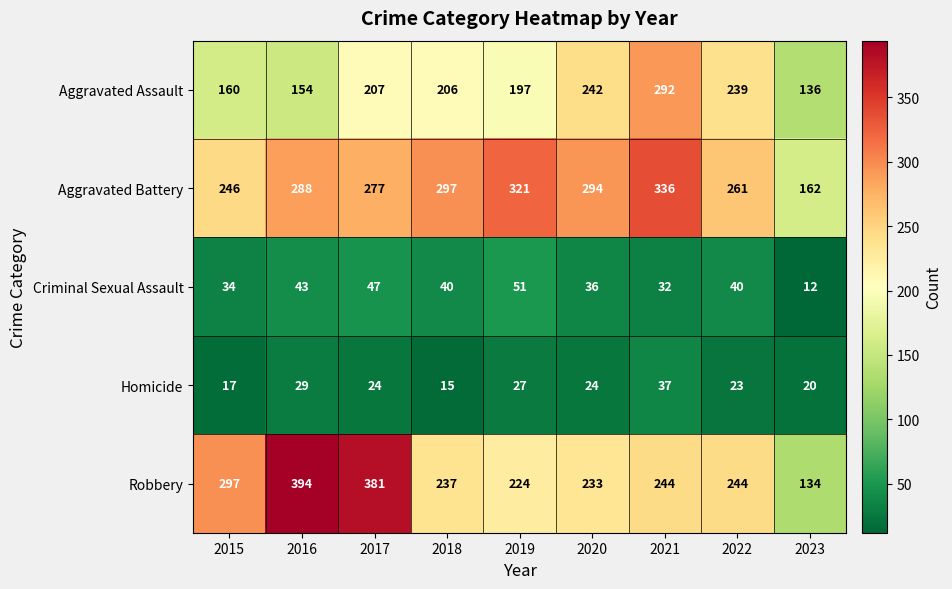

Is it true that Aggravated Battery equals 462 at 2022?

False